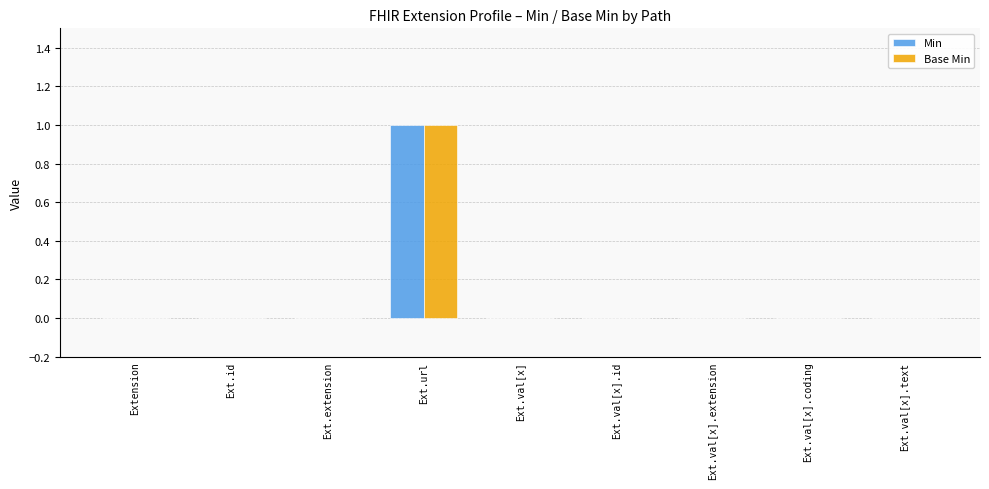

Which category has the highest value in the Min series?

Ext.url